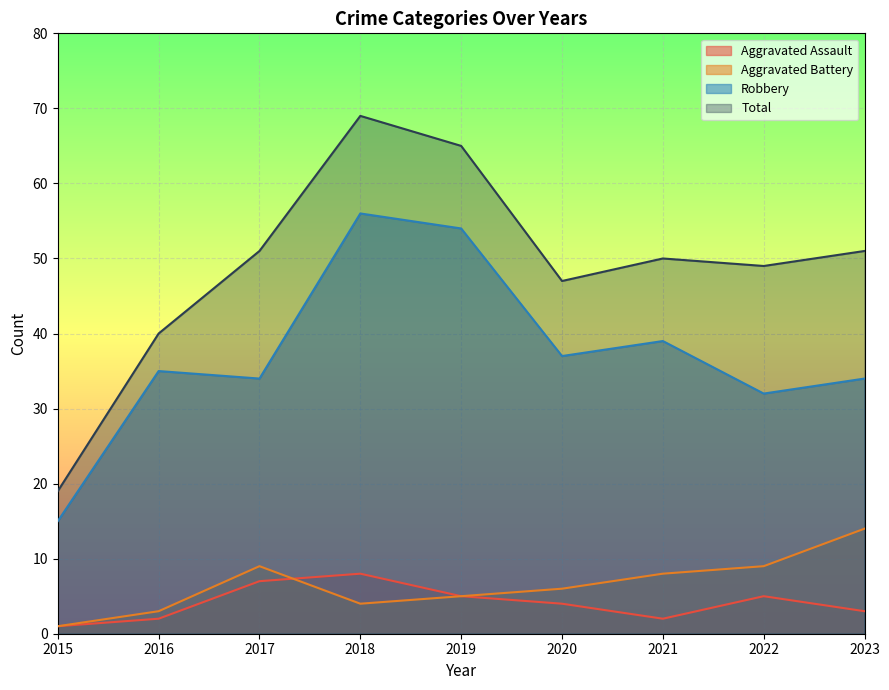

What is the total value across all series at 2015?

36